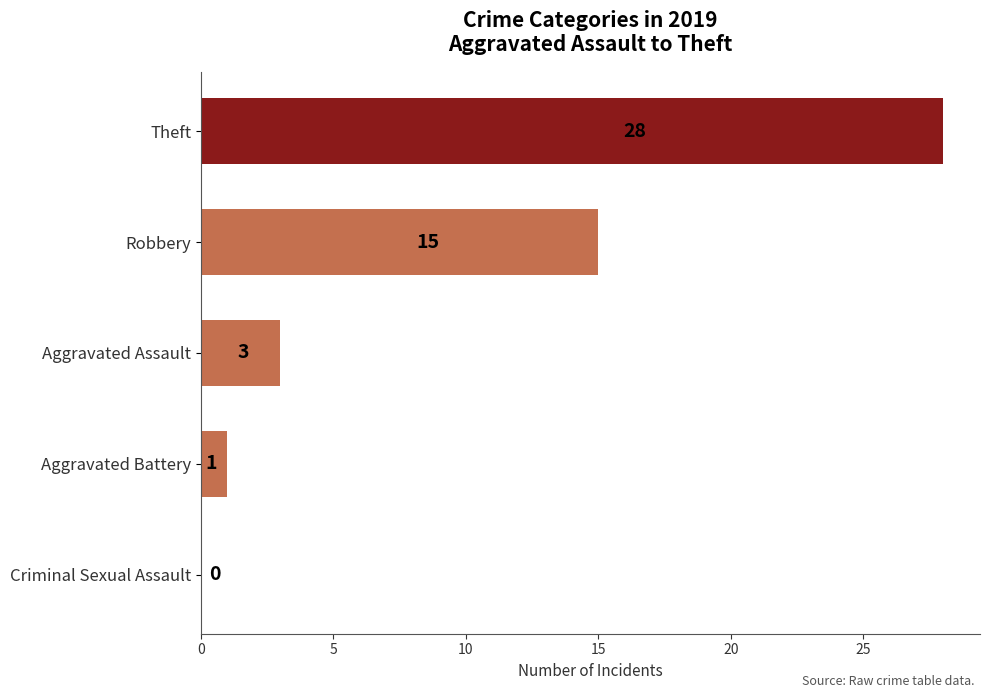

What is the sum of all values?

47